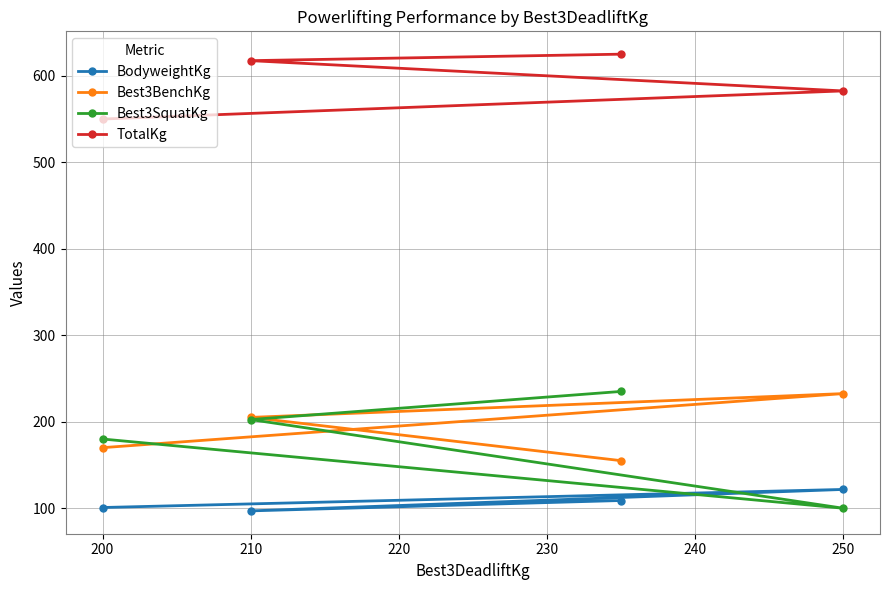

Where is Best3BenchKg nearest to the value 193?

210